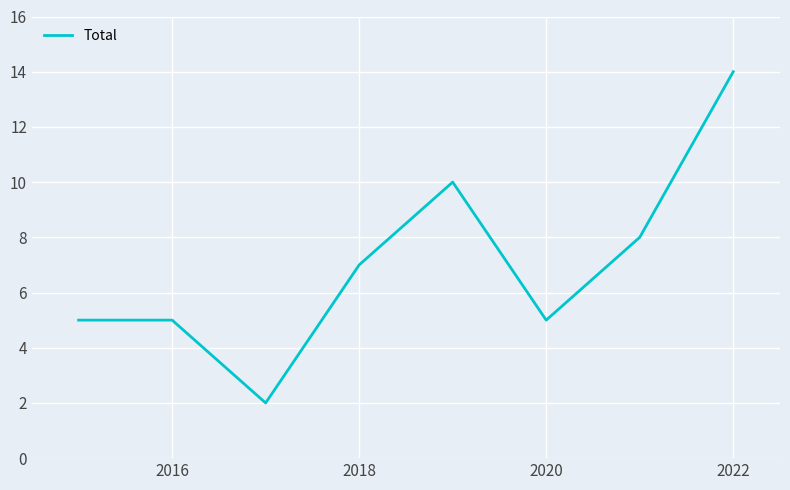

What is the maximum value shown in the chart?

14